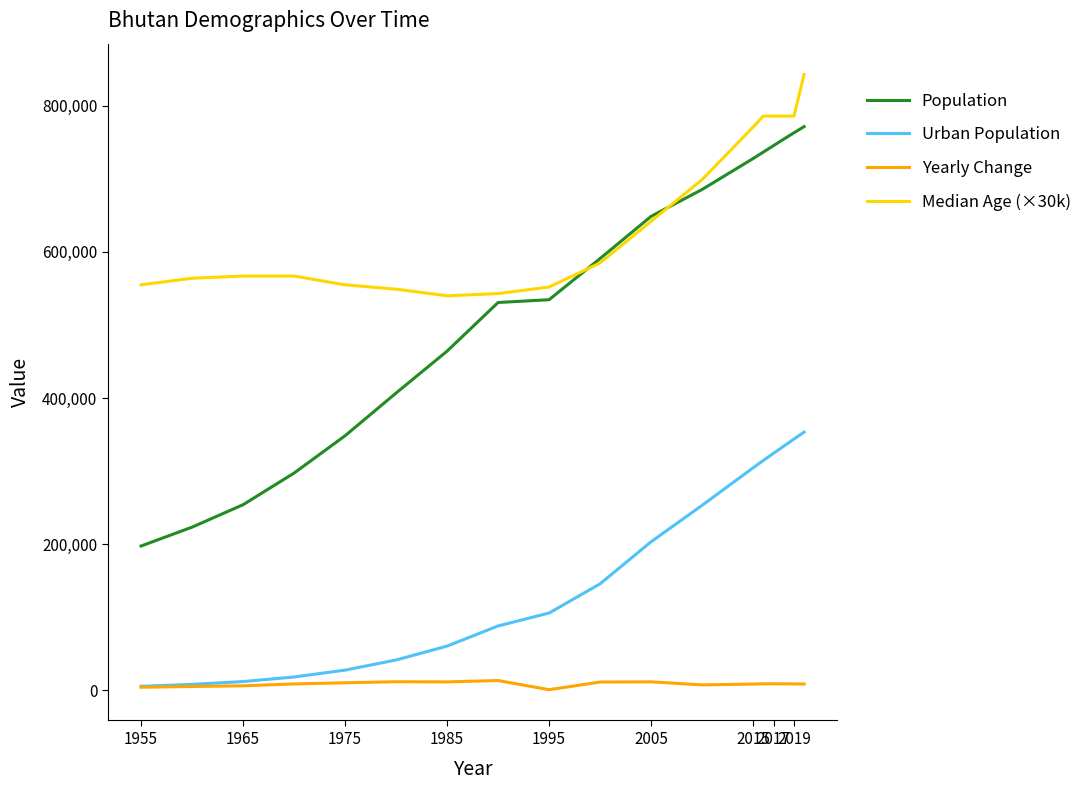

What is the difference between the second highest and second lowest values in the Yearly Change series?

7564